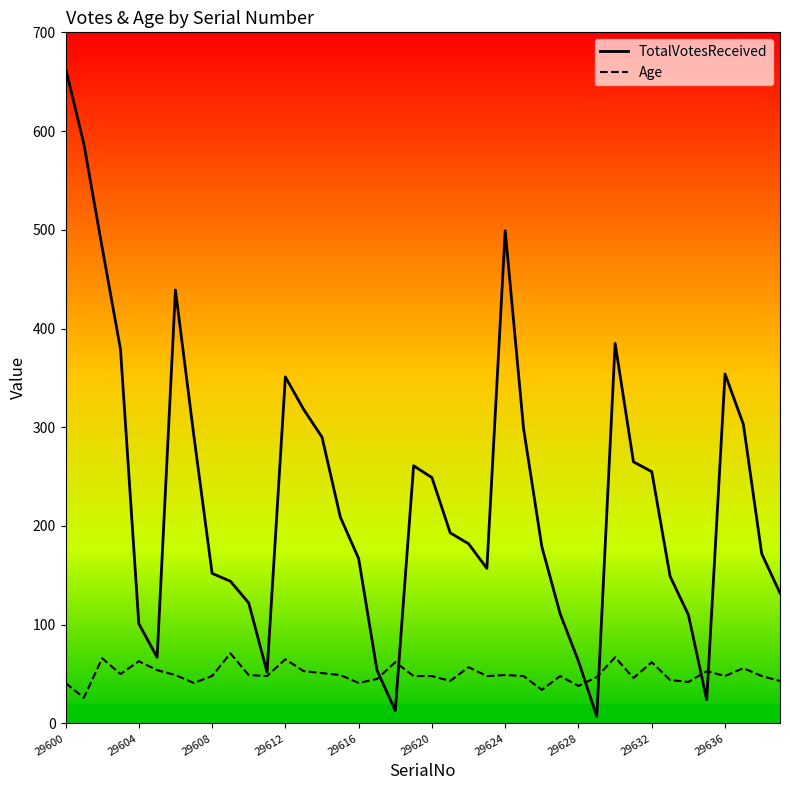

Rank the series by their average value, from lowest to highest.

Age, TotalVotesReceived